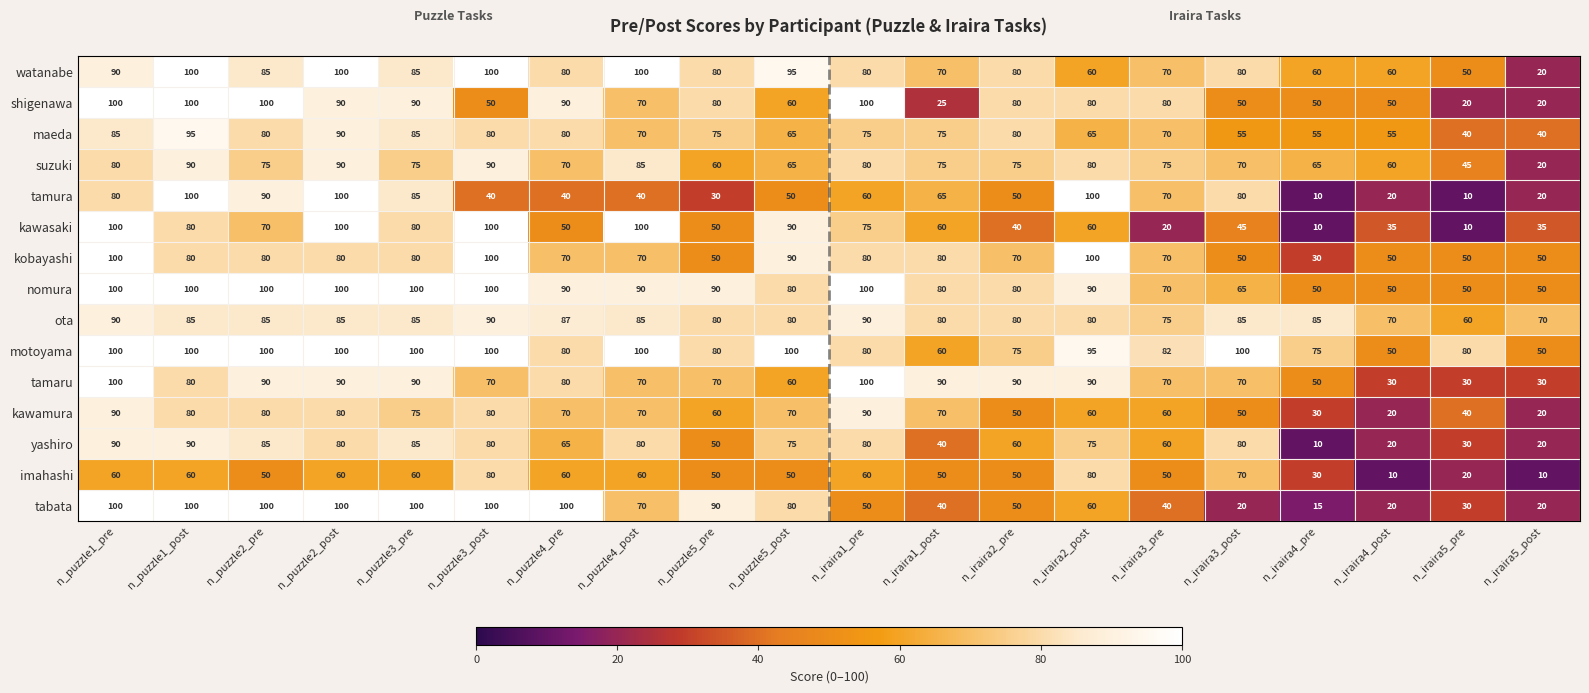

Count the number of categories in the chart.

20